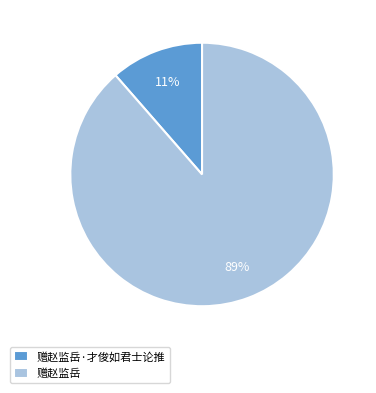

What percentage is the 赠赵监岳 slice, to the nearest percent?

89%